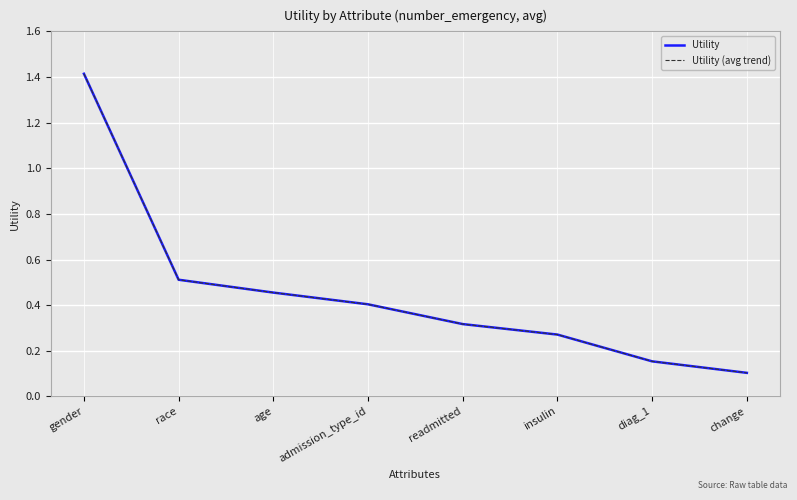

Does the chart have visible grid lines?

Yes